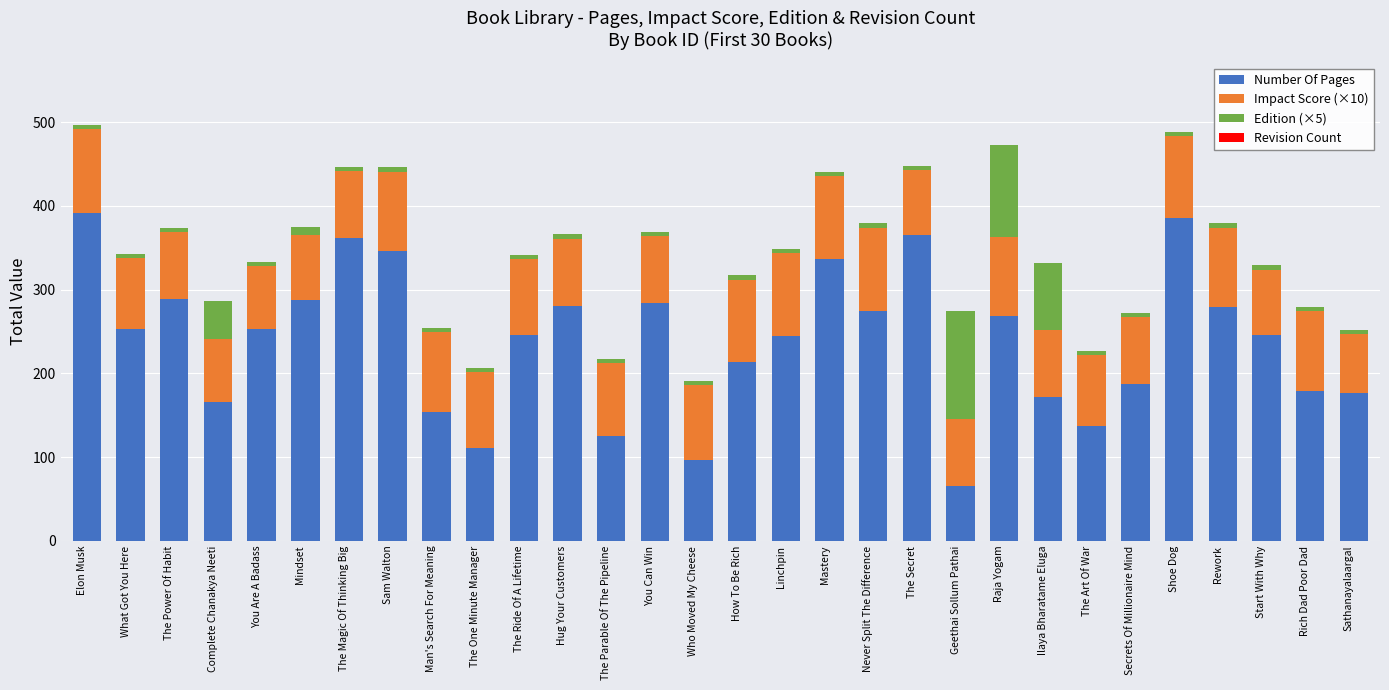

Does the chart contain any negative values?

No